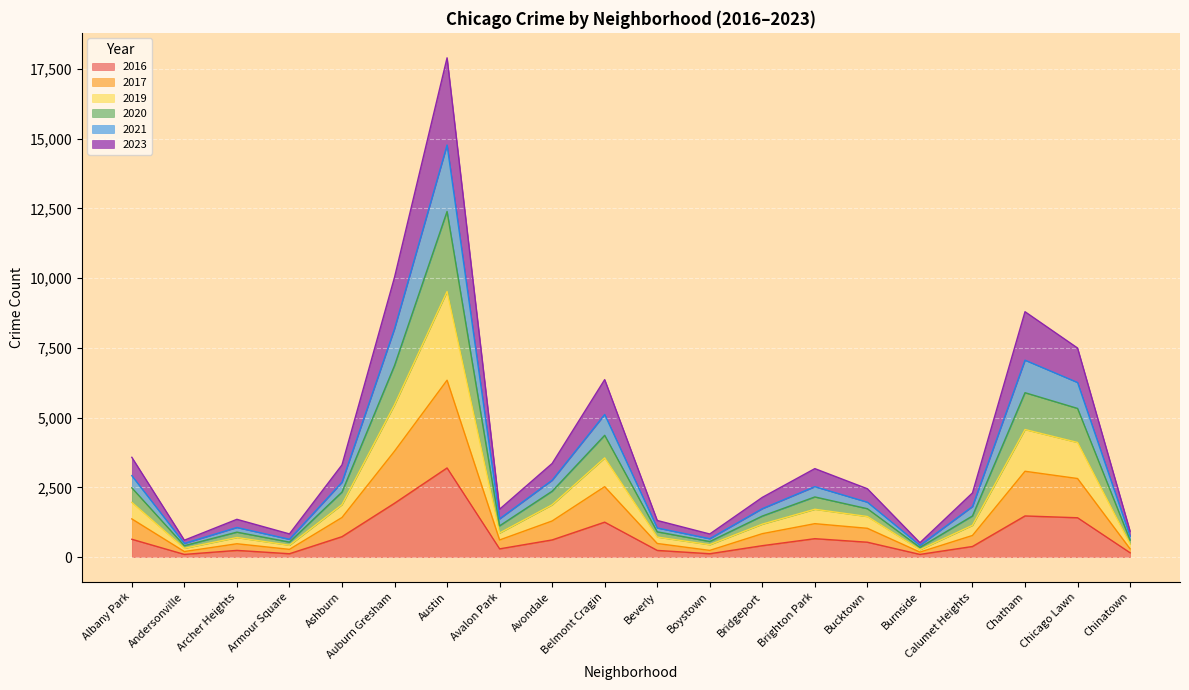

The 2016 series shows 1930 at Auburn Gresham. True or false?

True